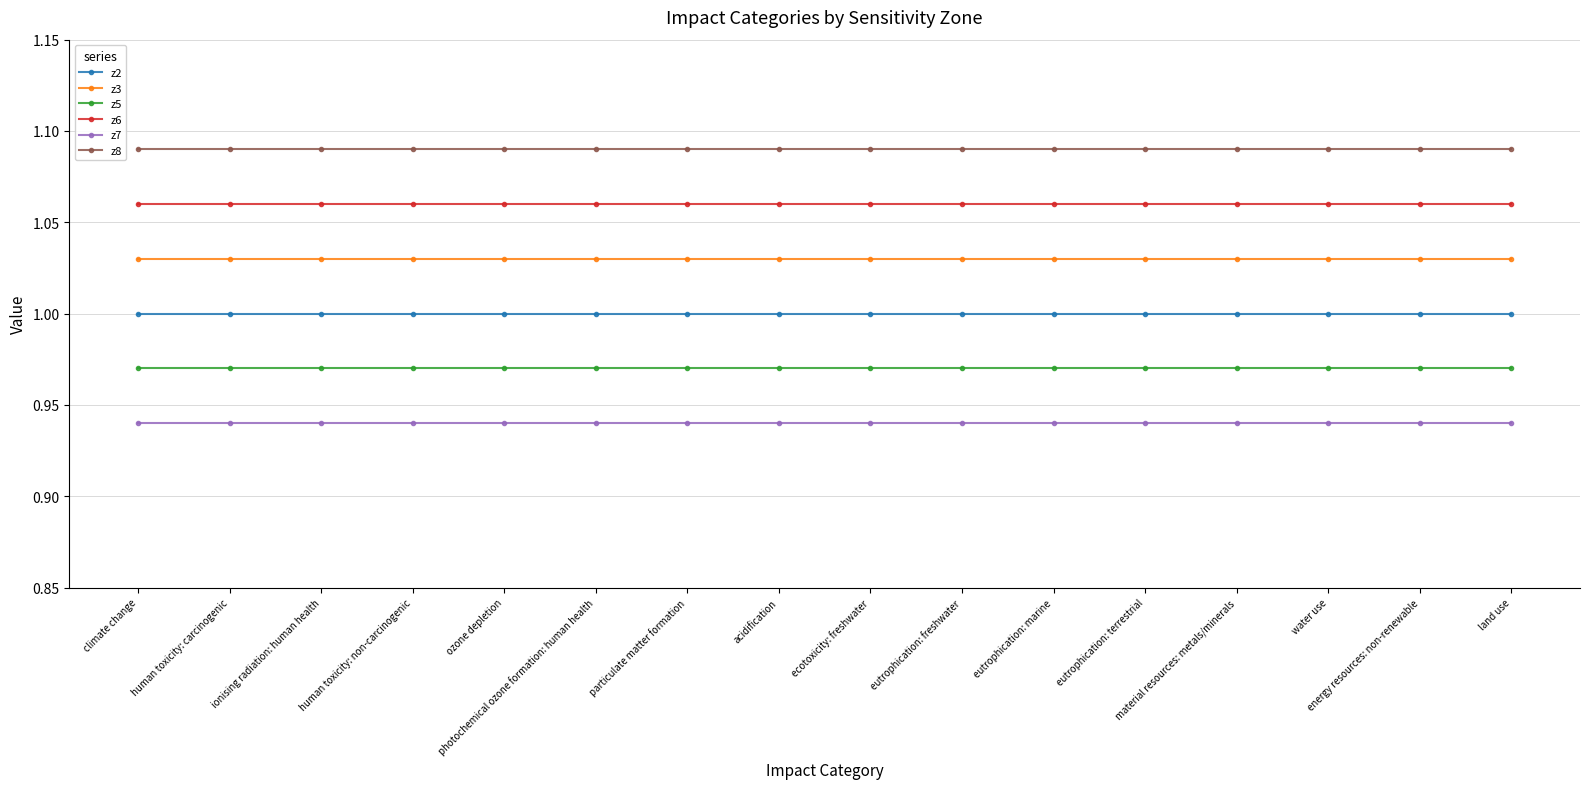

List the series in order of their peak value, highest first.

z8, z6, z3, z2, z5, z7